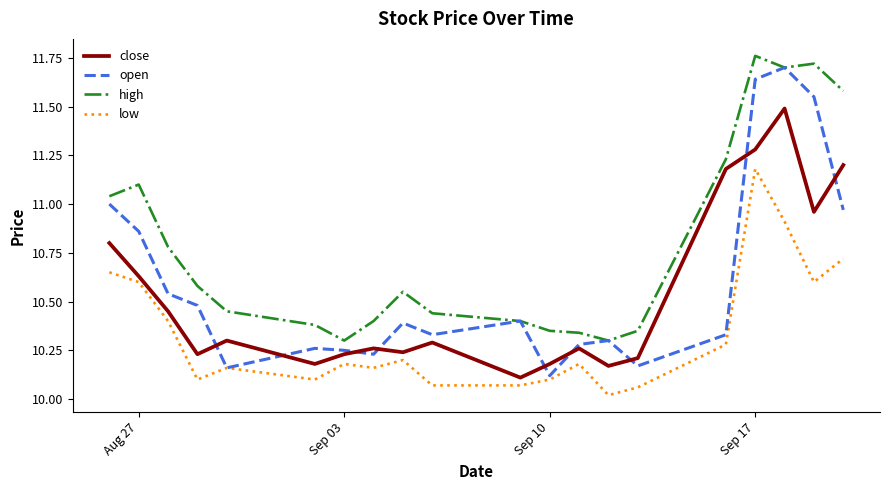

Which series has the largest range (max minus min)?

open